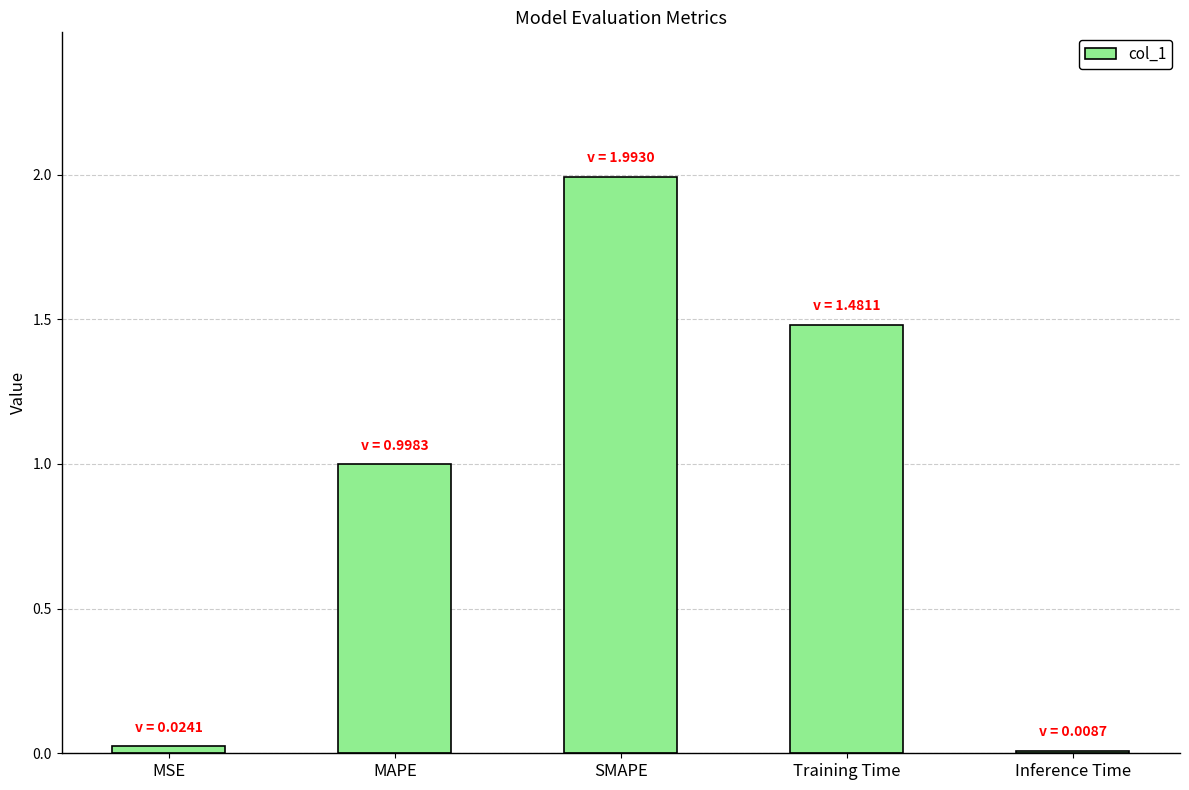

What is the change in value from SMAPE to Inference Time?

-2.0